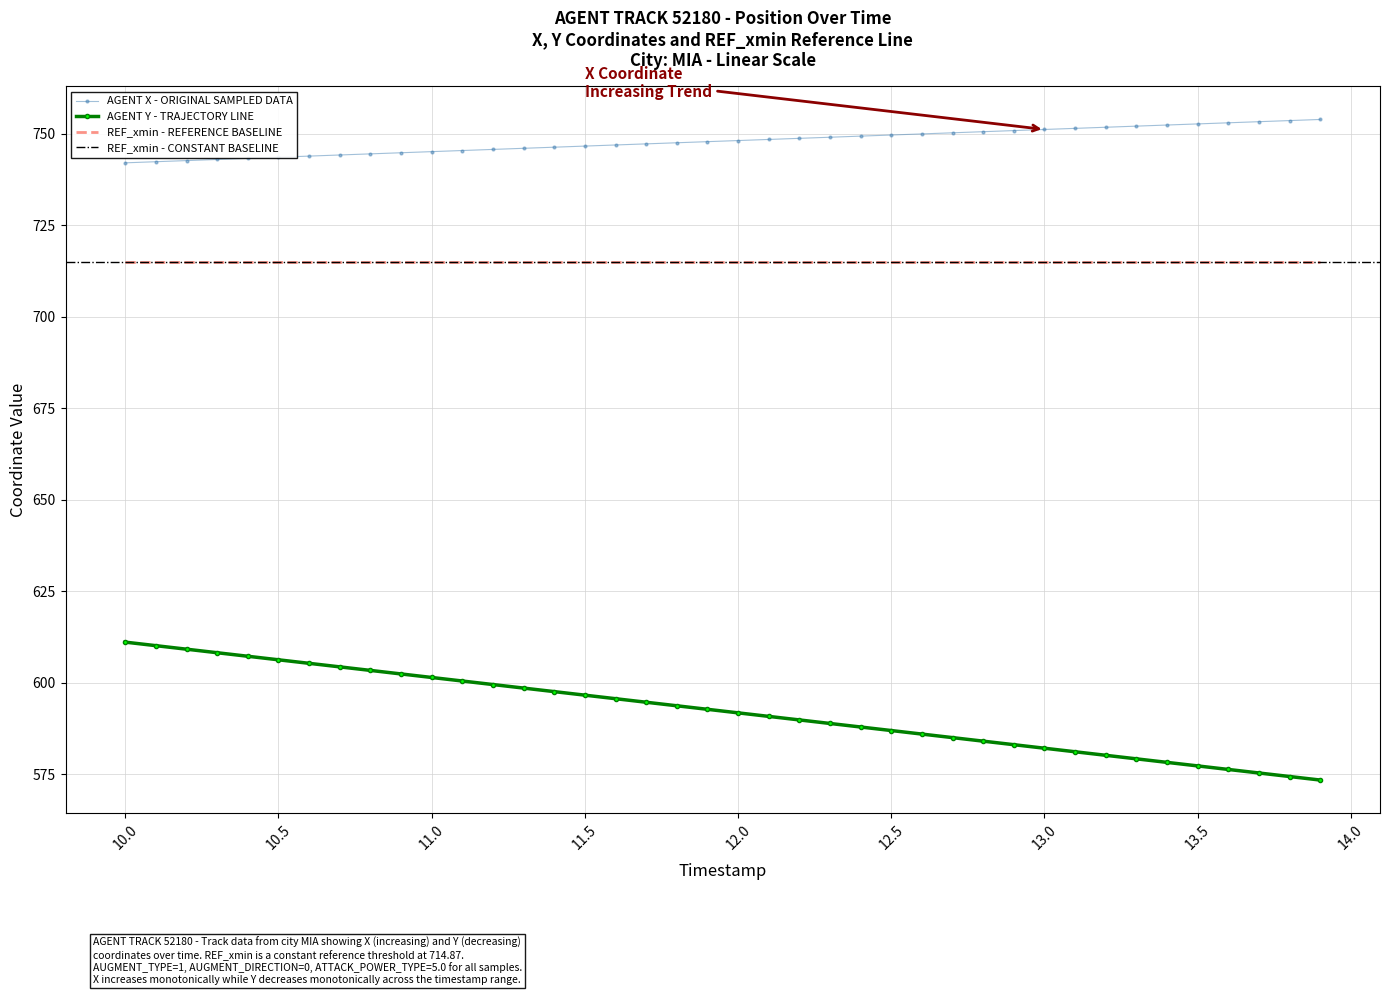

True or false: X has more than 2 interior local peaks.

False